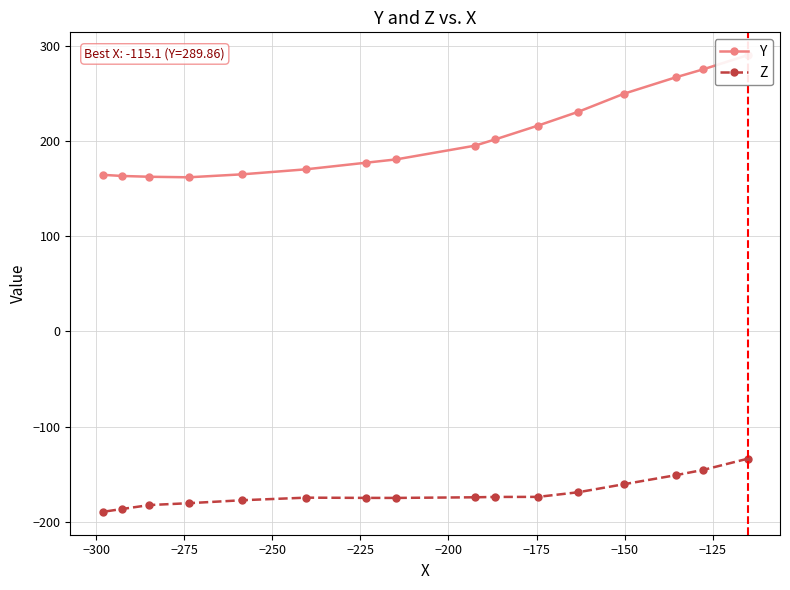

What is the highest value of the Z series?

-133.6